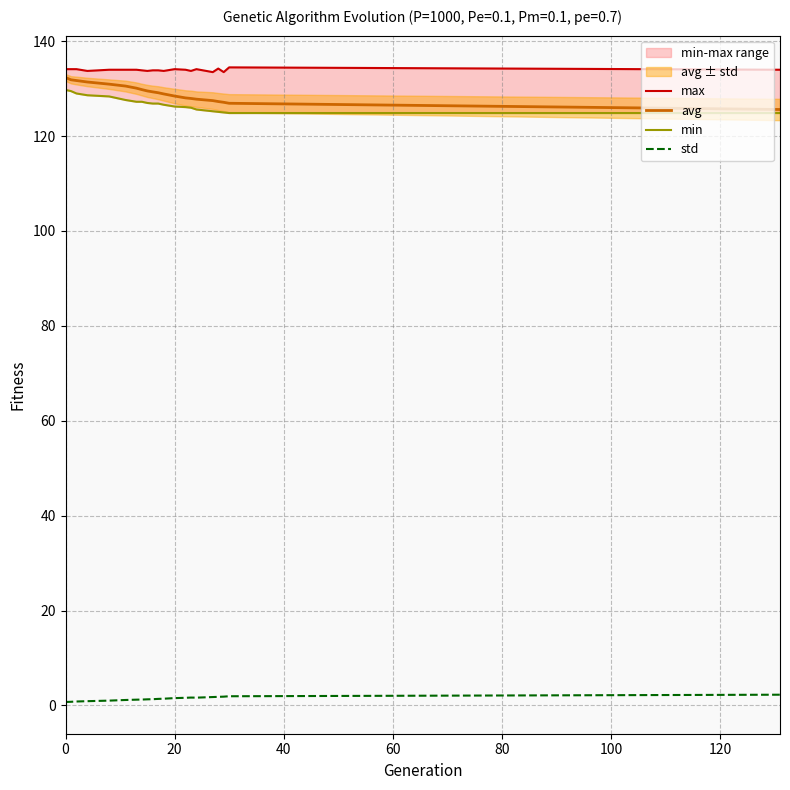

True or false: avg and std intersect in this chart.

False